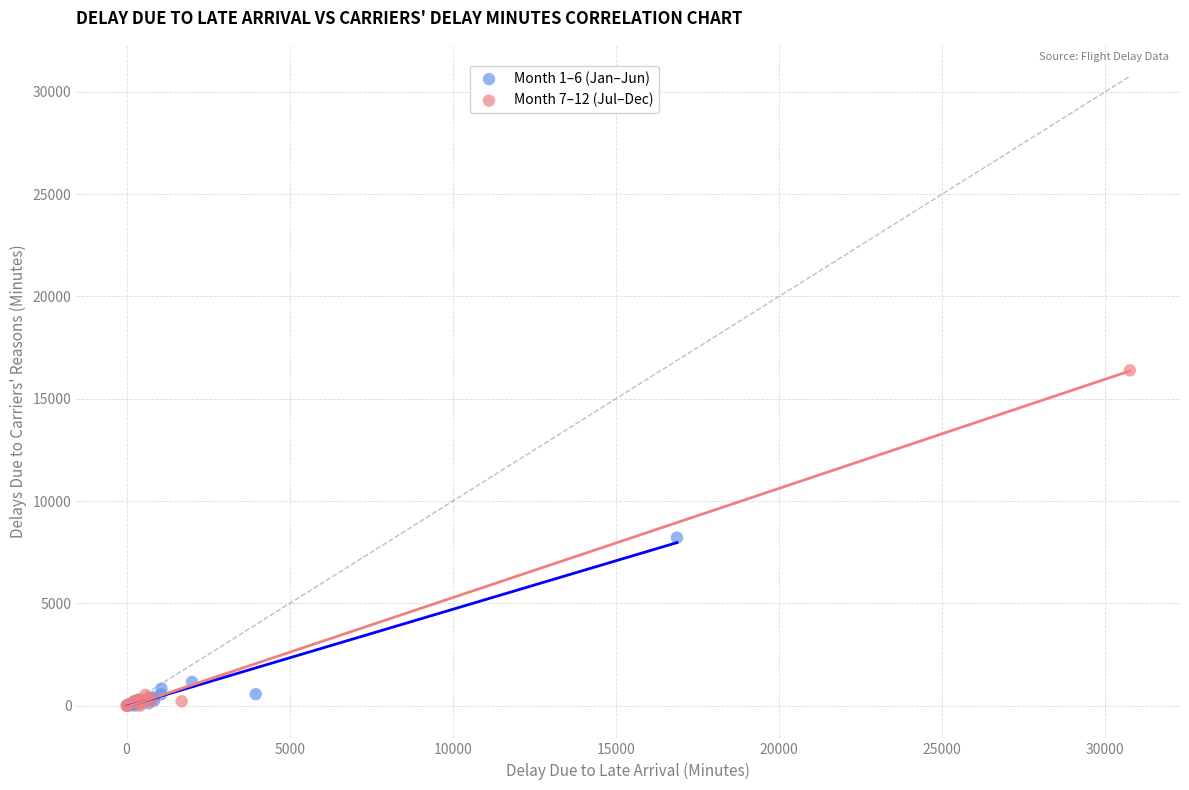

Which series has the largest Y range (max minus min)?

Month 7–12 (Jul–Dec)